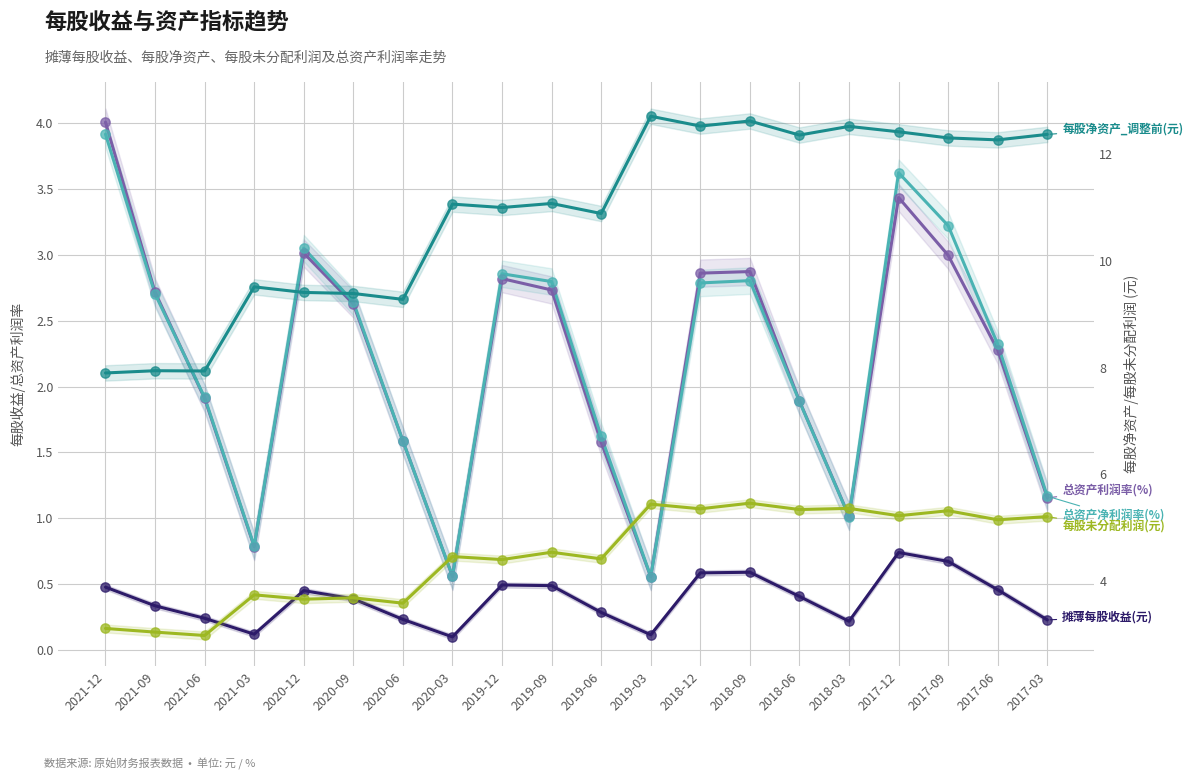

What are all the series names shown in the legend?

摊薄每股收益(元), 总资产利润率(%), 总资产净利润率(%), 每股净资产_调整前(元), 每股未分配利润(元)